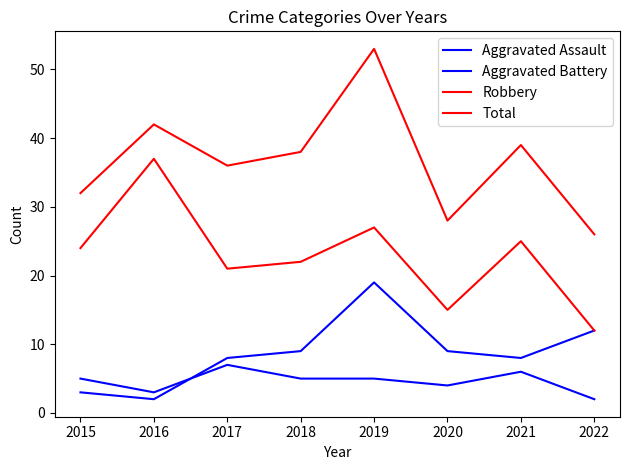

Which series has the widest spread of values?

Total